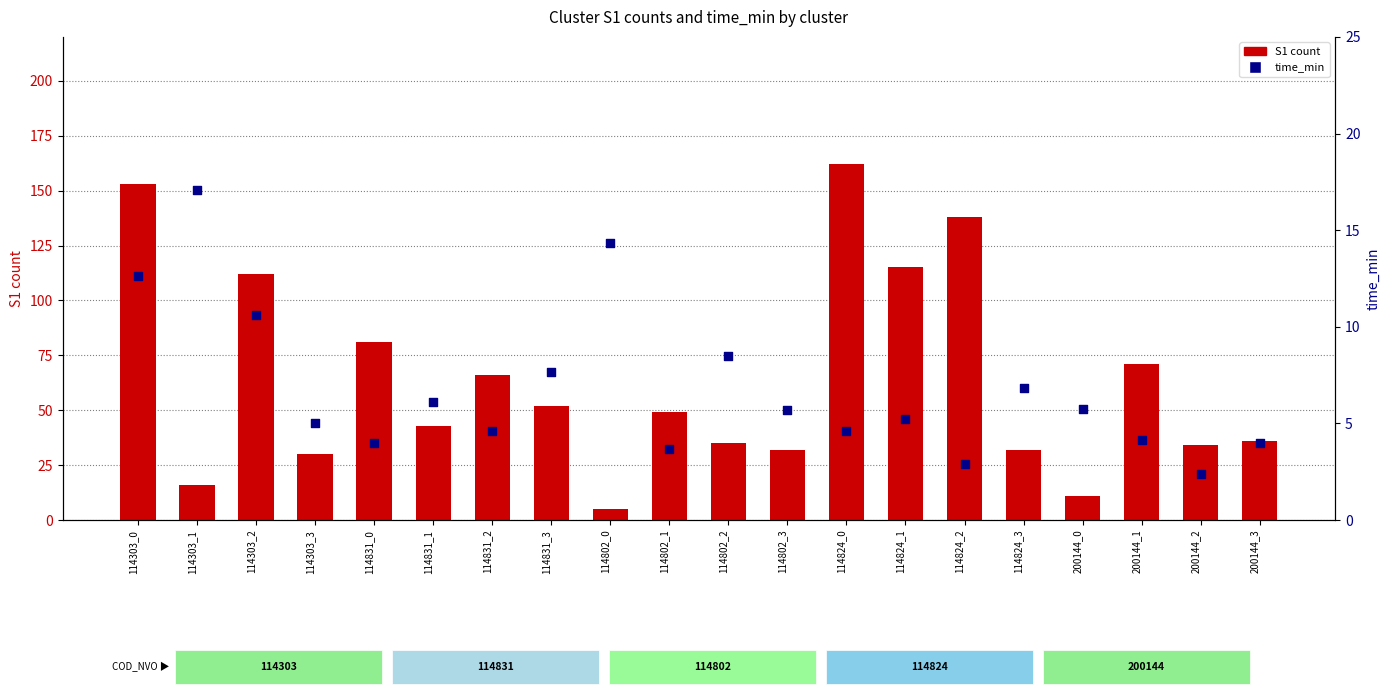

Is the value of S1 count at 114831_1 greater than the value of time_min at 114303_1?

Yes